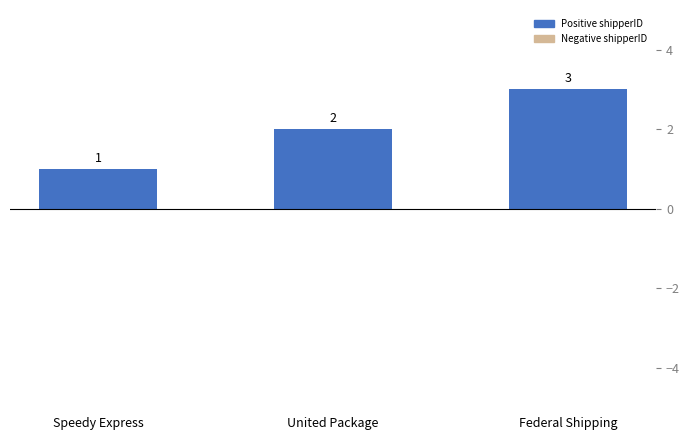

What is the smallest value displayed?

1